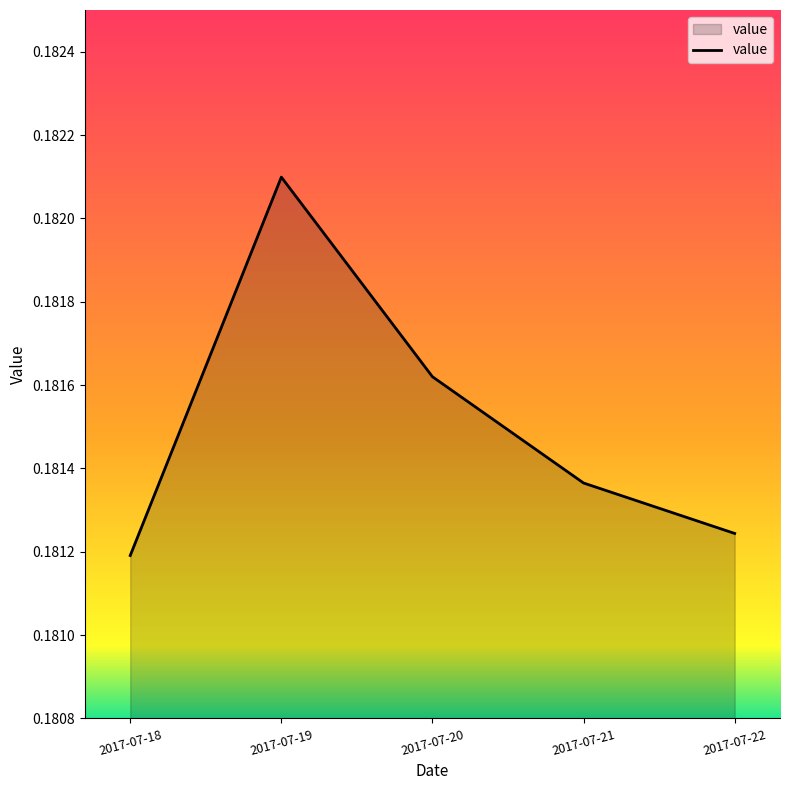

Between 2017-07-20 and 2017-07-18, which is larger?

2017-07-20